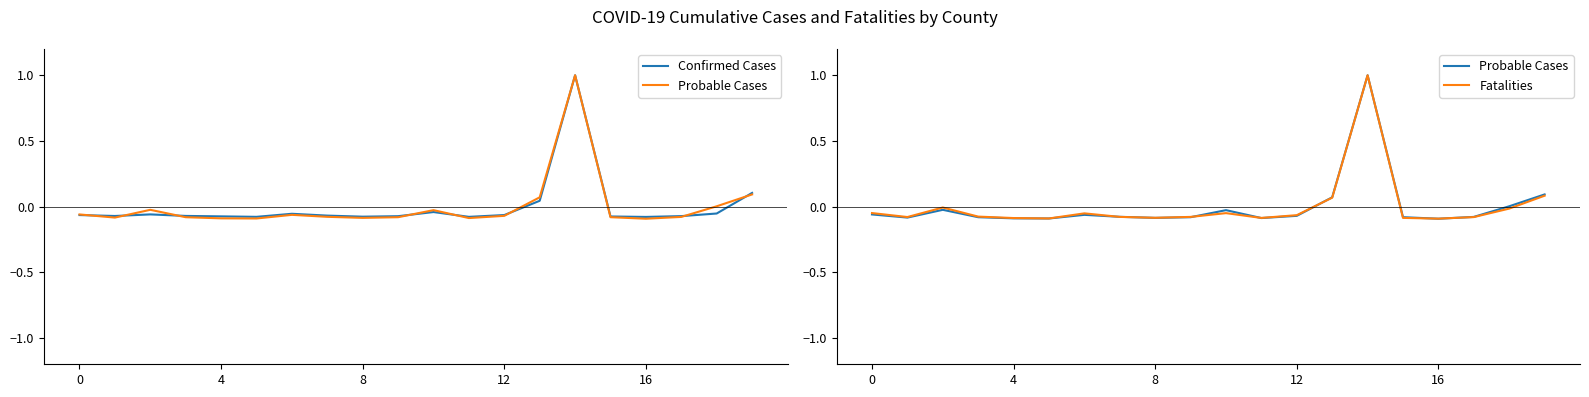

What is the value of the Confirmed Cases point at the 5th from the left?

-0.1